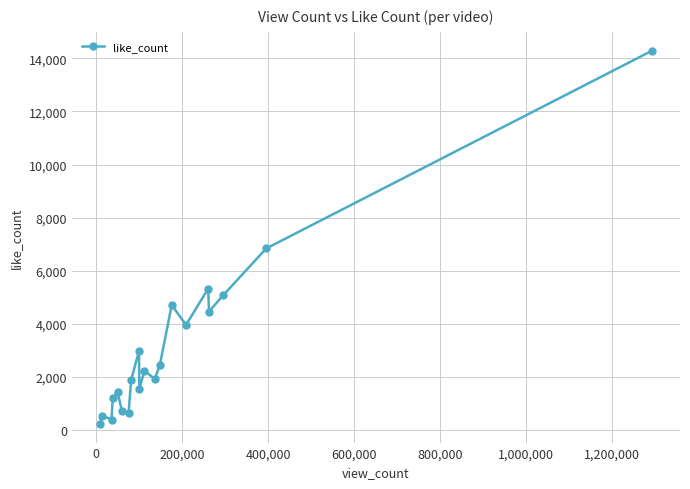

What is the value of the 5th point from the left?

1453